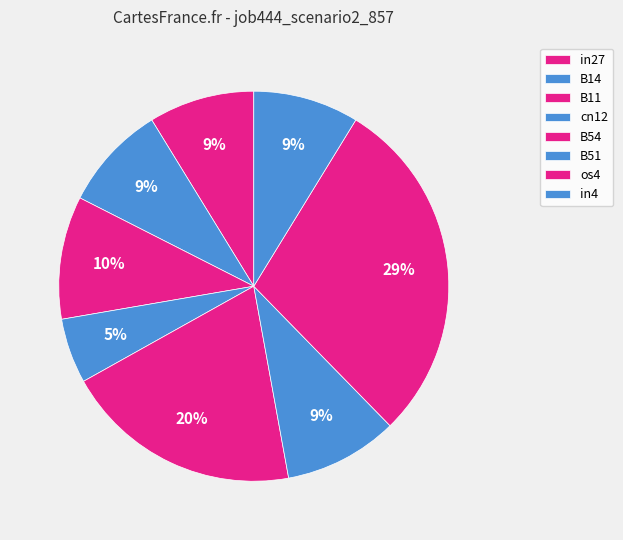

The B14 slice represents 9% of the pie. True or false?

True